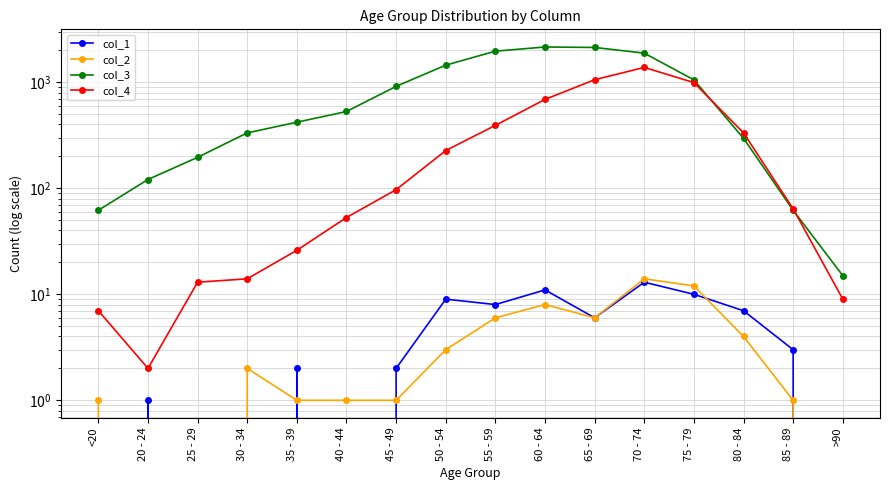

True or false: col_1 has more than 1 points higher than both neighbors.

True